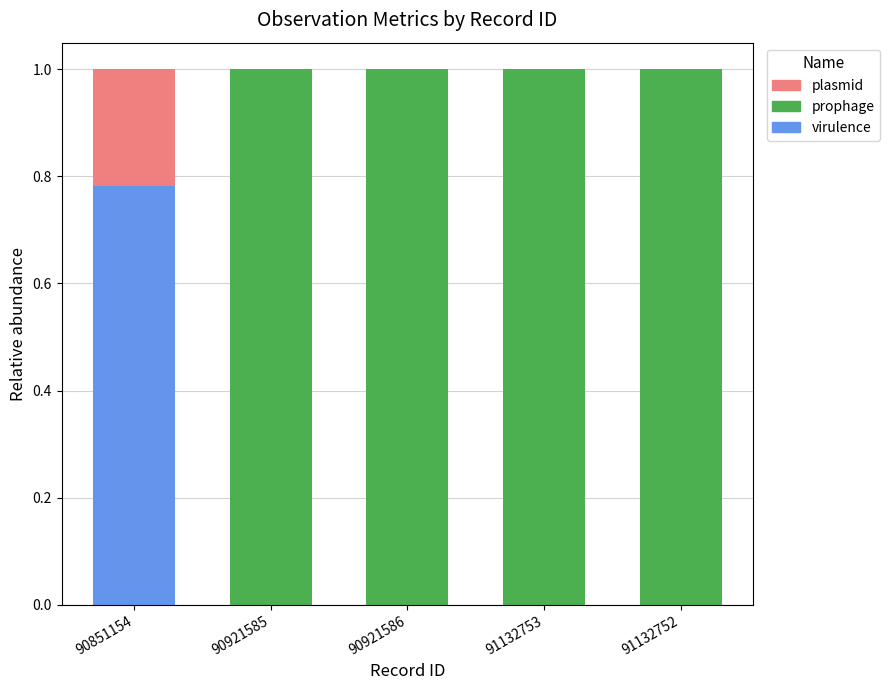

At which label does virulence reach its peak?

90851154